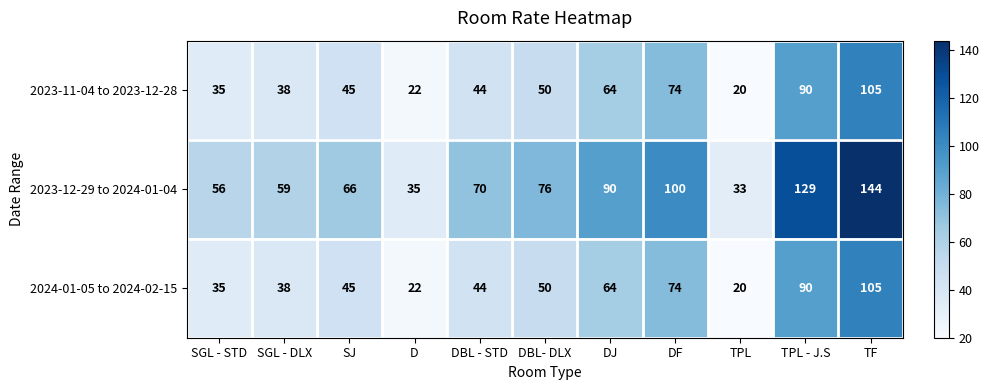

Is it true that 2023-12-29 to 2024-01-04 equals 117 at DJ?

False